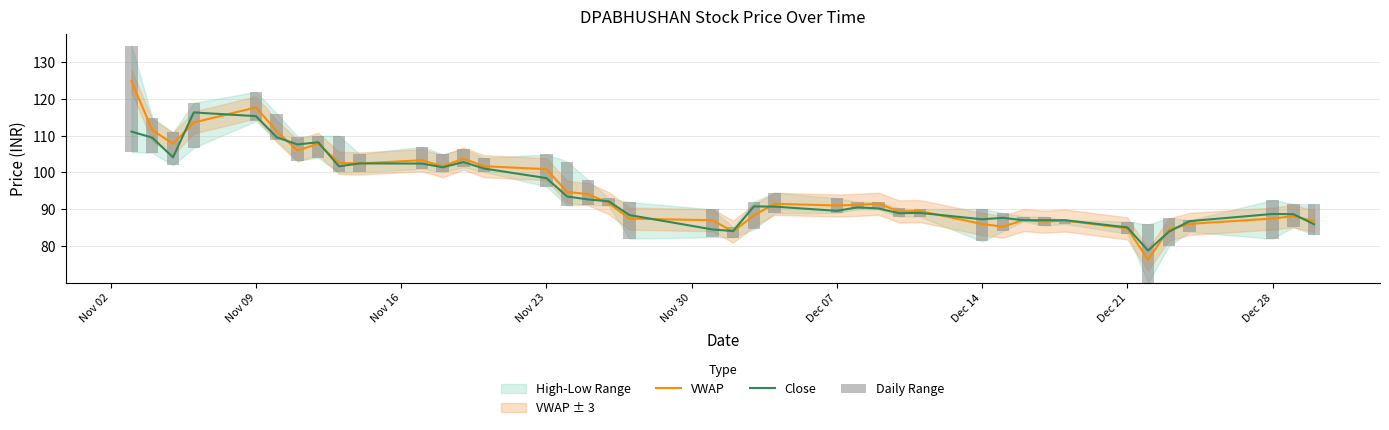

What is the minimum value for VWAP?

76.3